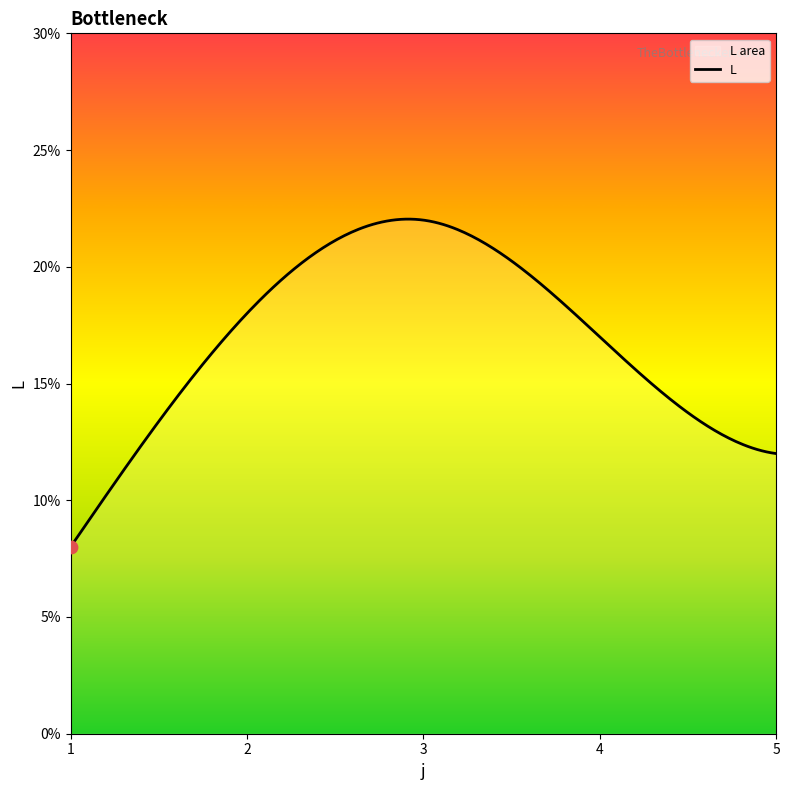

What is the smallest value displayed?

8.0